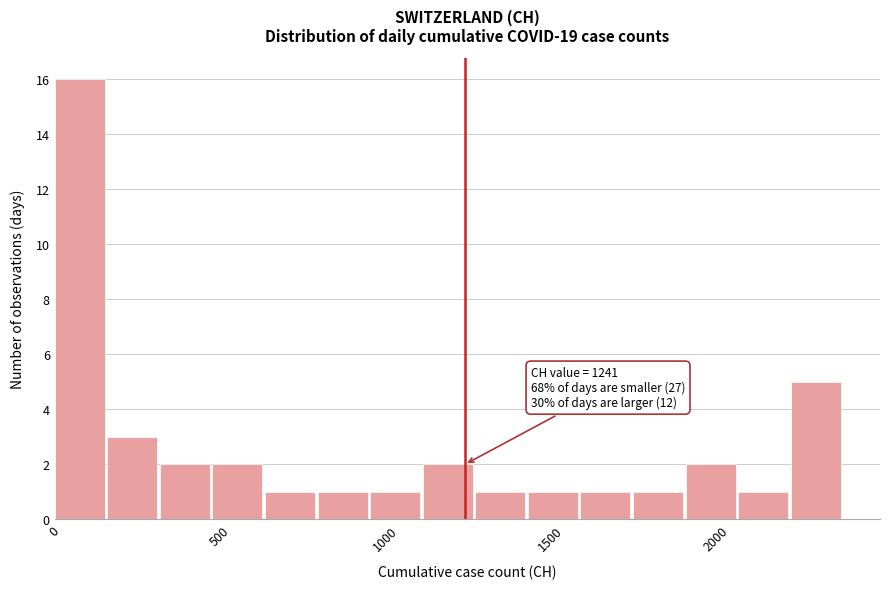

Read against the x-axis, roughly where is the centre of the tallest bar?

100